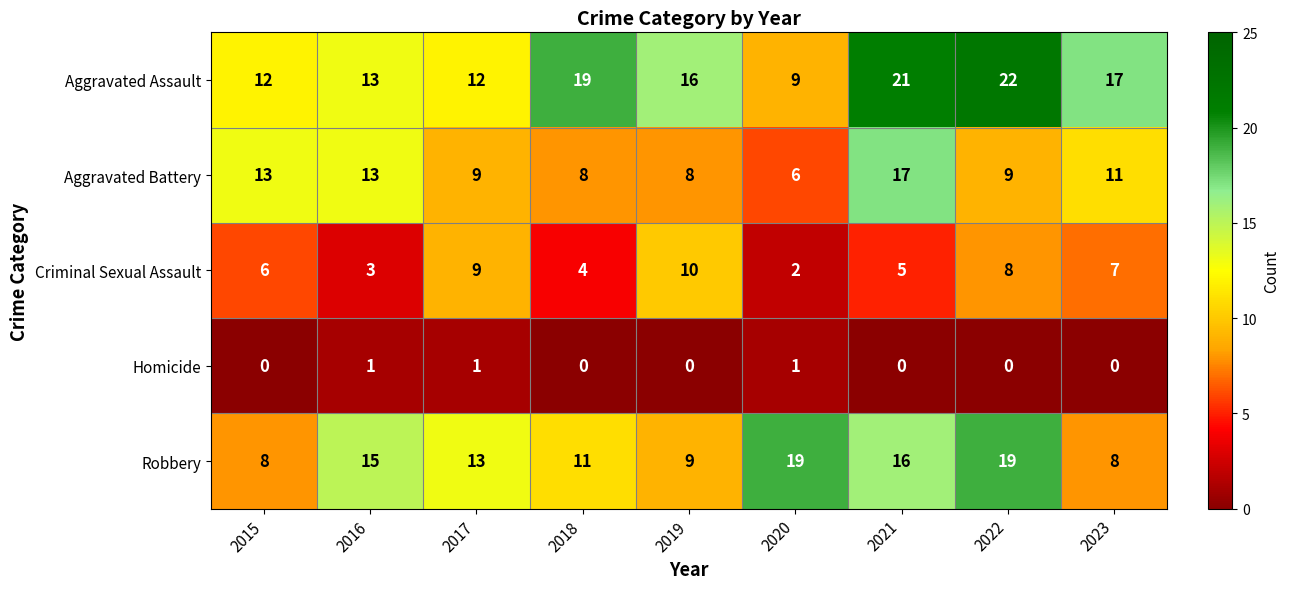

How many series are shown in this chart?

5